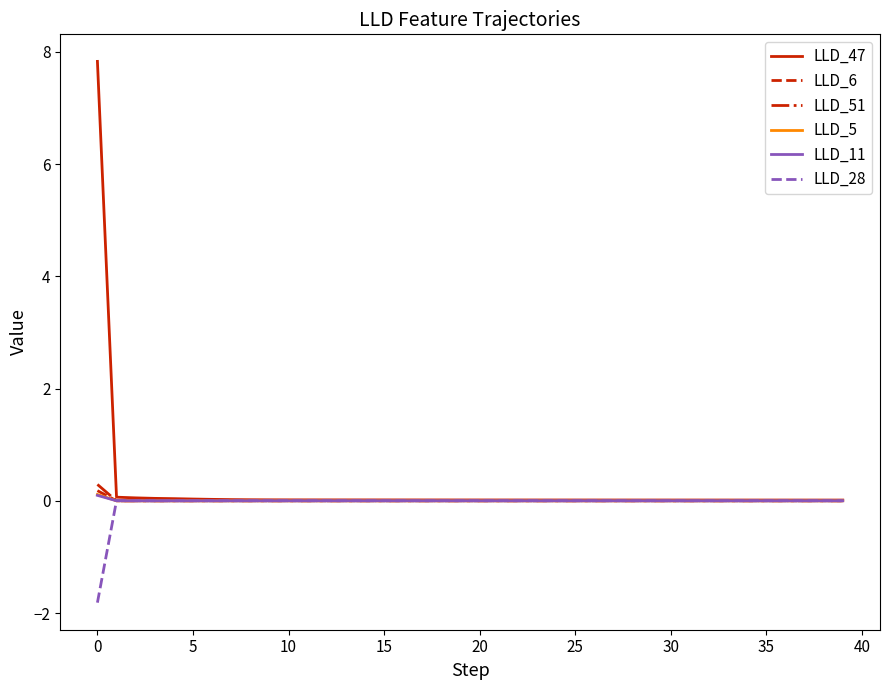

What is the minimum value shown in the chart?

-1.8